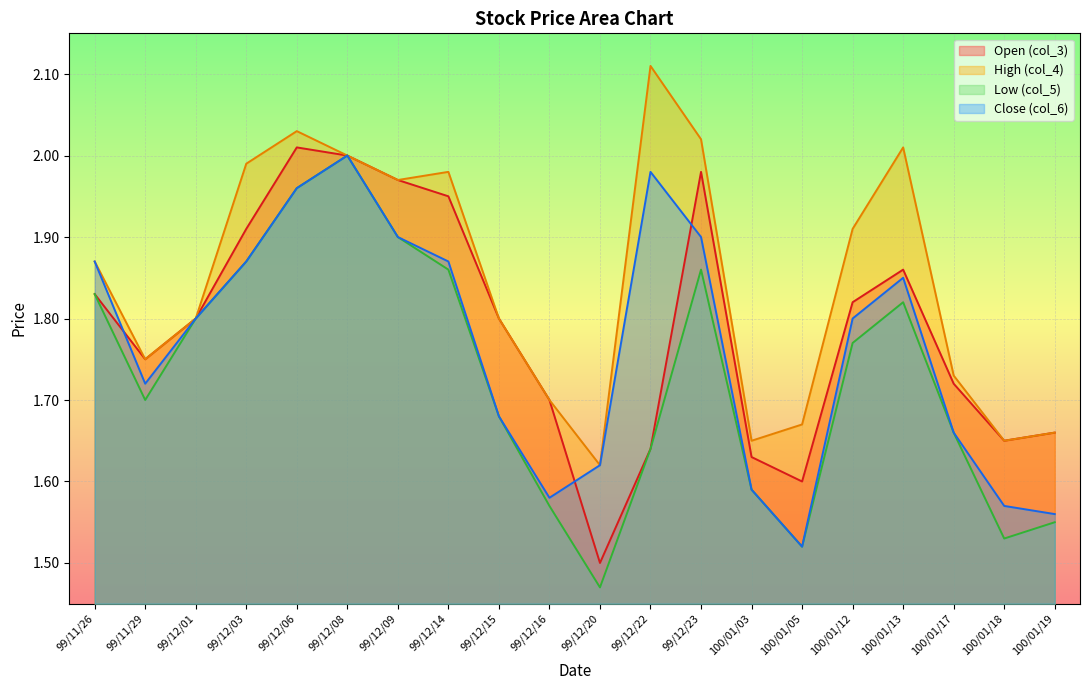

What is the spread (max minus min) of values at 99/11/29?

0.1